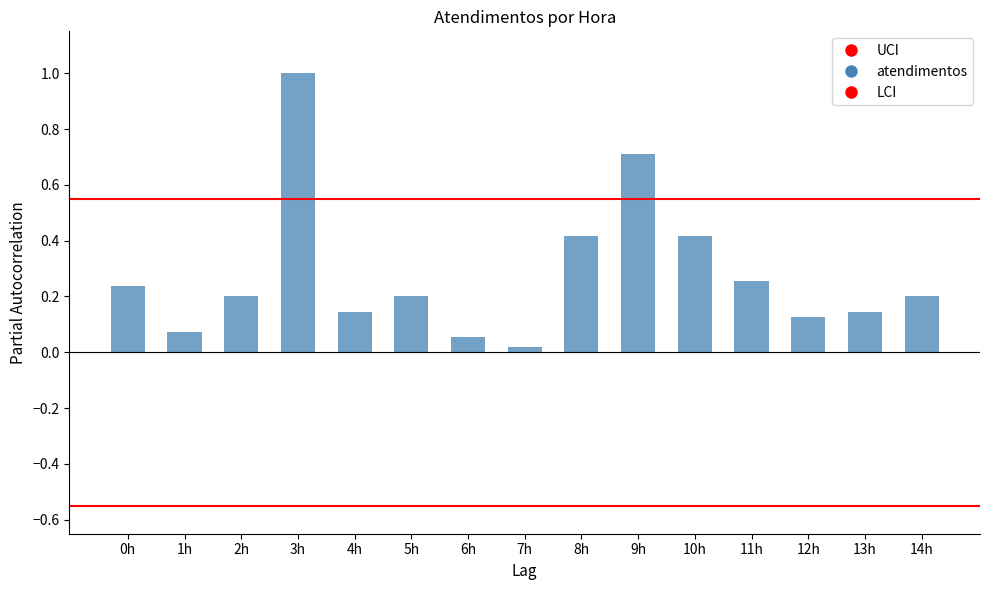

What is the difference between the values at 2h and 9h?

0.5